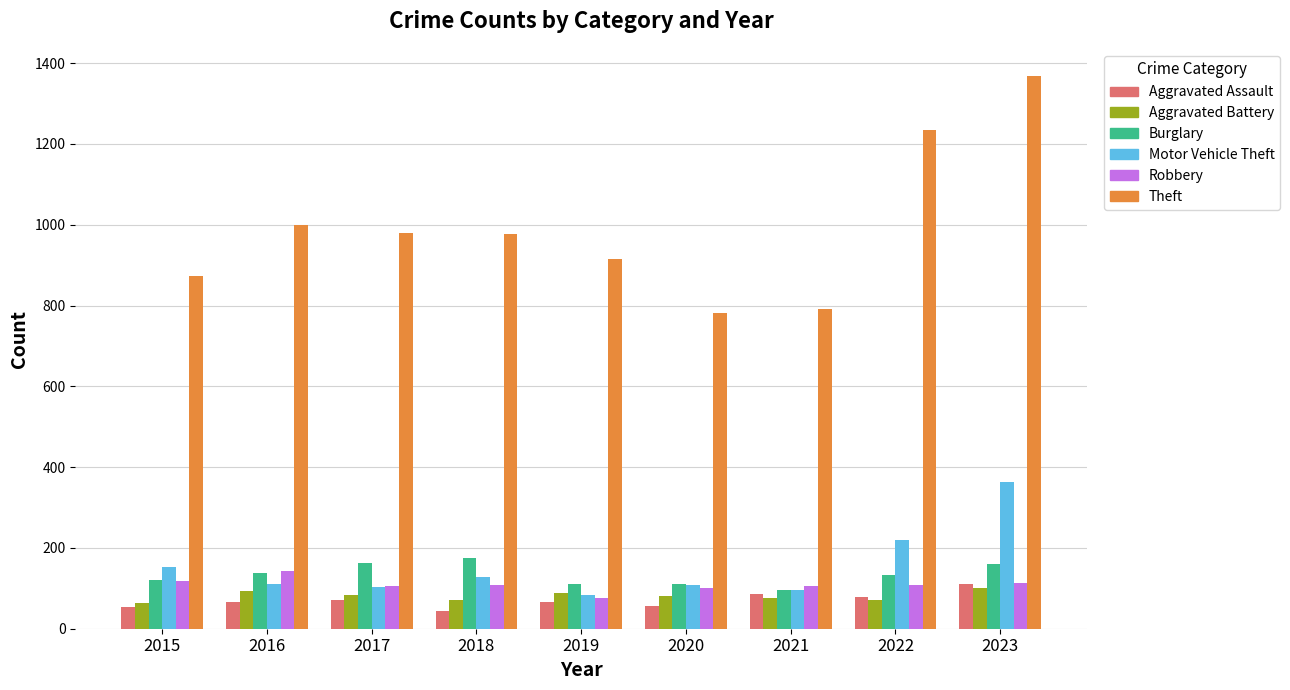

The Motor Vehicle Theft series shows 152 at 2015. True or false?

True